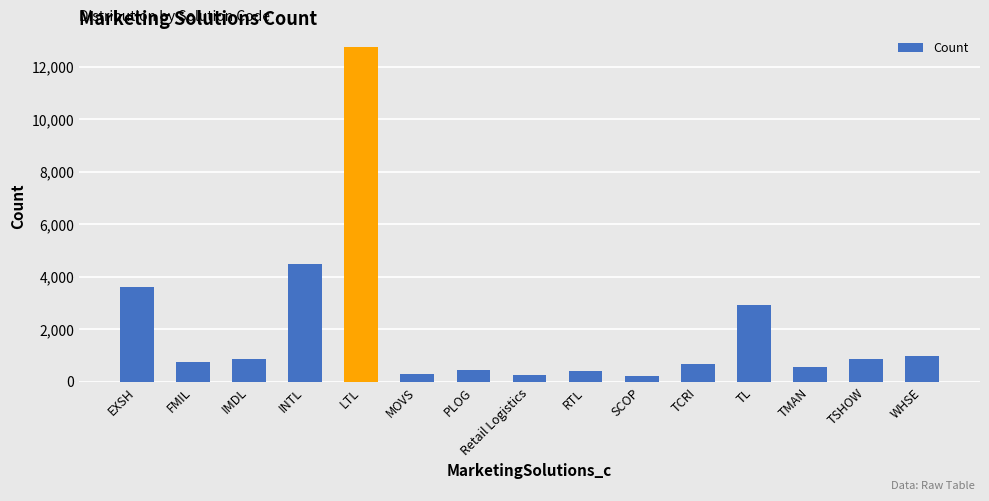

What is the sum of all values?

30076